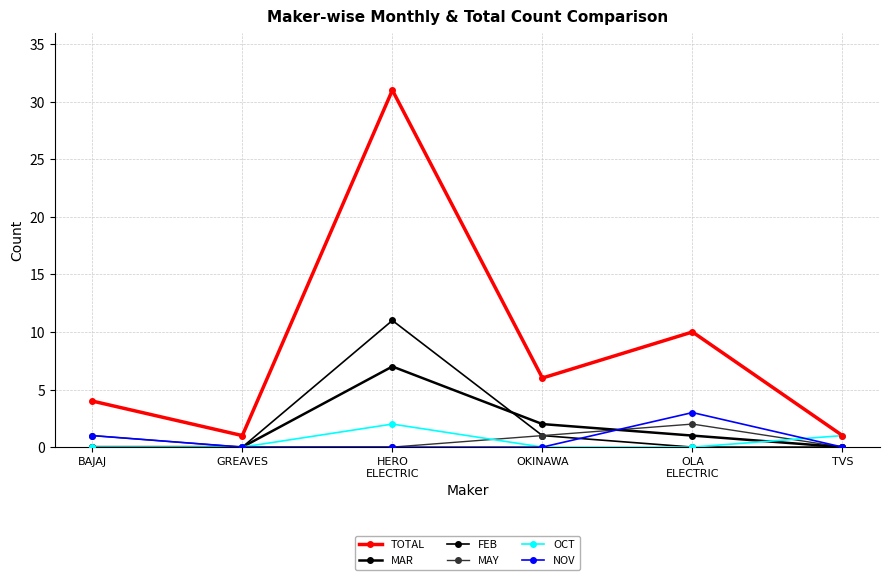

True or false: FEB has more than 2 points higher than both neighbors.

False